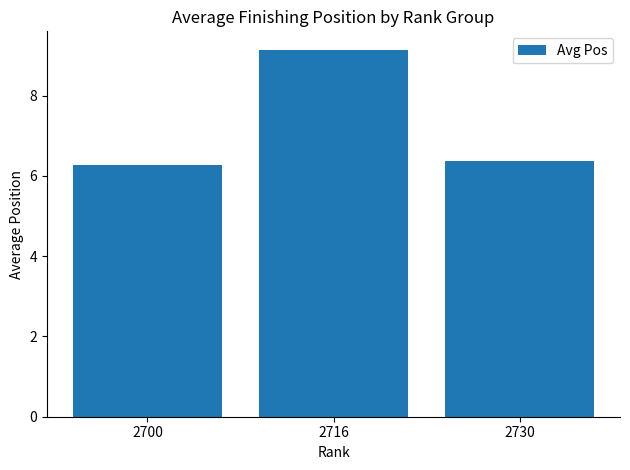

What is the value of the 2nd bar from the left?

9.1